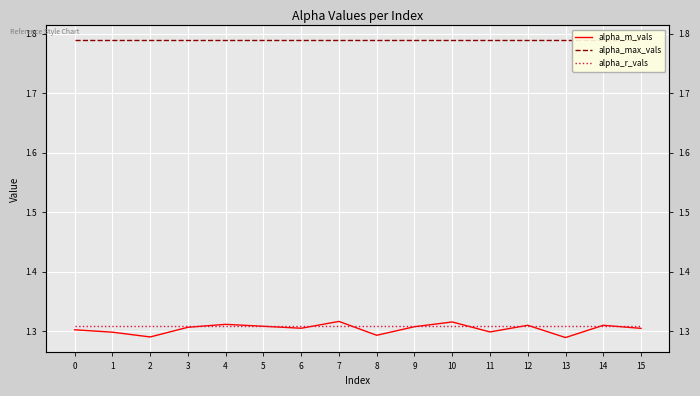

What is the value of the alpha_m_vals point at the 4th from the left?

1.3